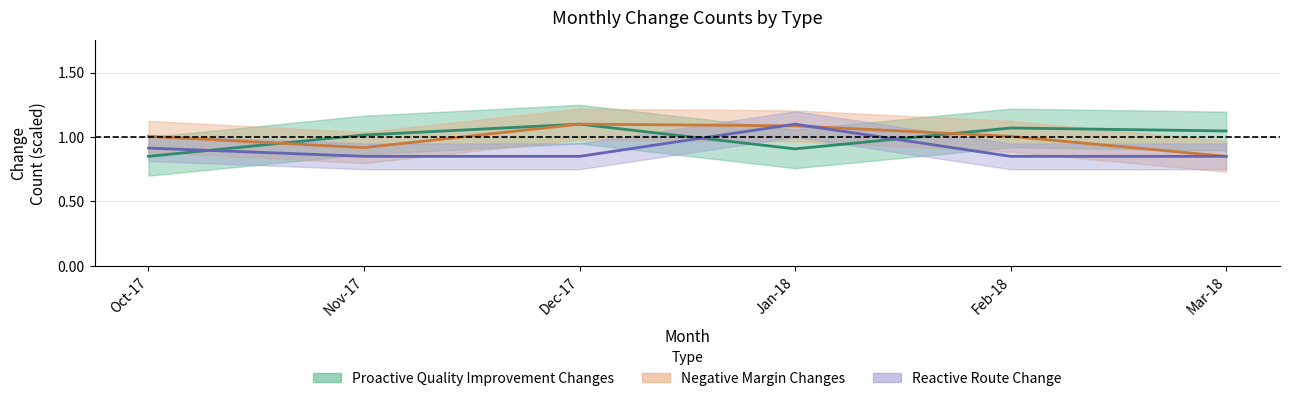

Rank the series by their maximum value, from highest to lowest.

Proactive Quality Improvement Changes, Negative Margin Changes, Reactive Route Change